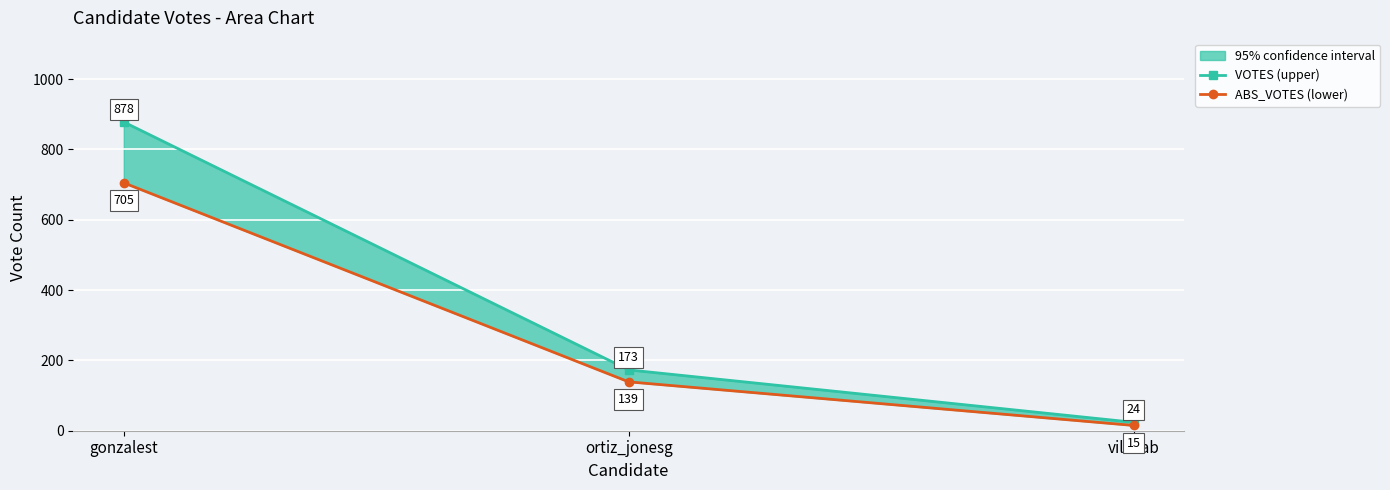

How many lines are shown in the chart?

2